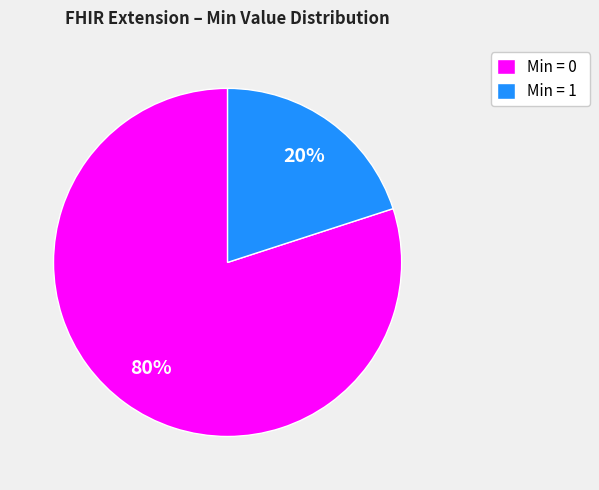

To the nearest percent, what is the difference between the largest and smallest slice percentages?

60%